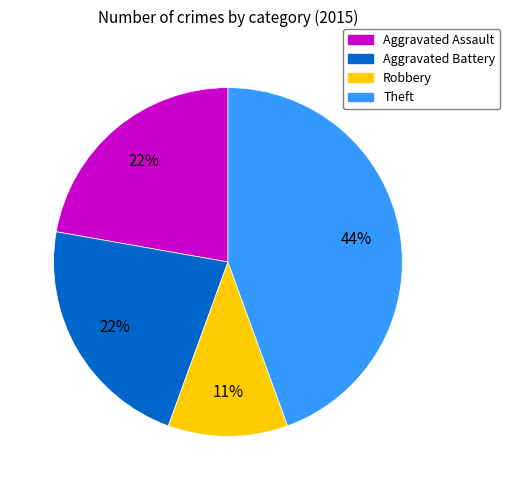

Between Robbery and Aggravated Battery, which is larger?

Aggravated Battery